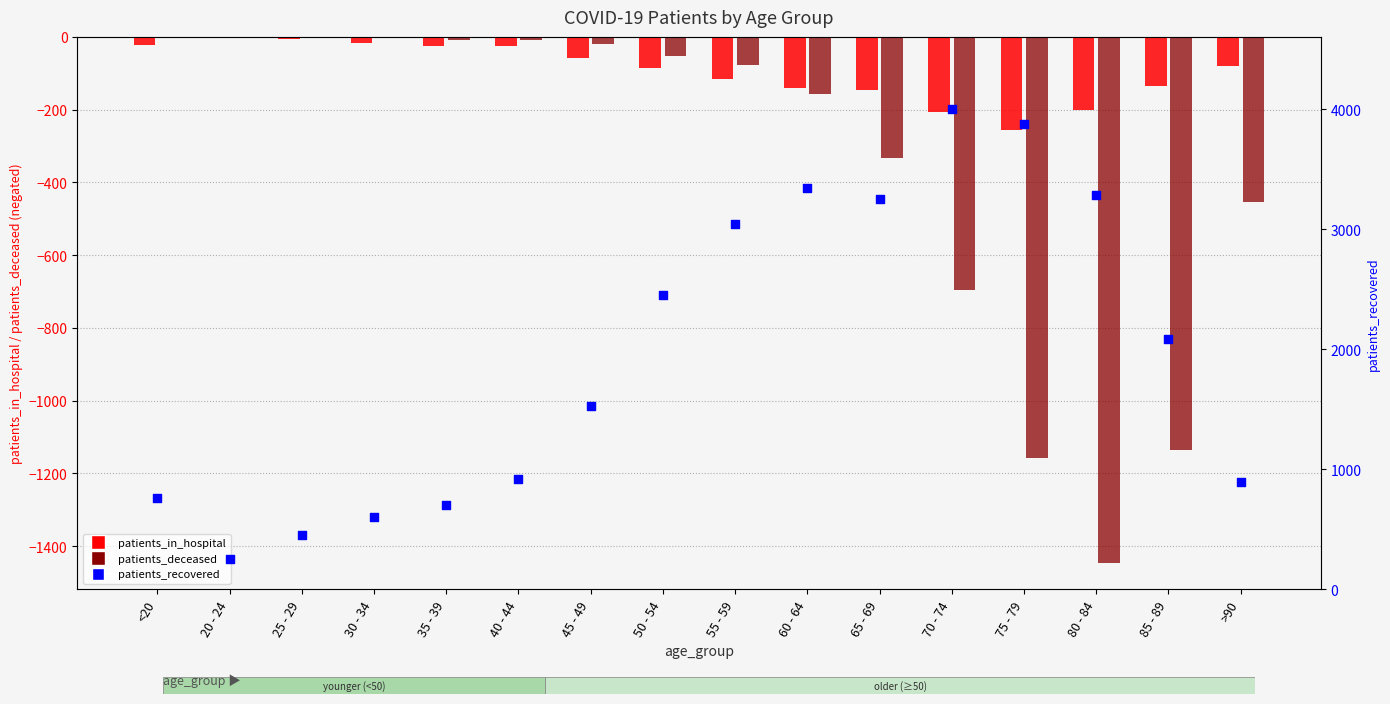

What is the total value across all series at 45 - 49?

1450